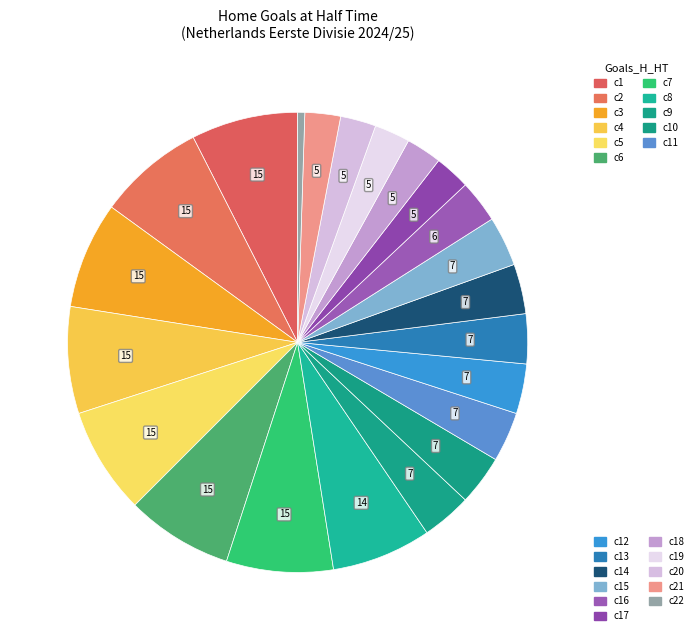

How many slices are in this pie chart?

22